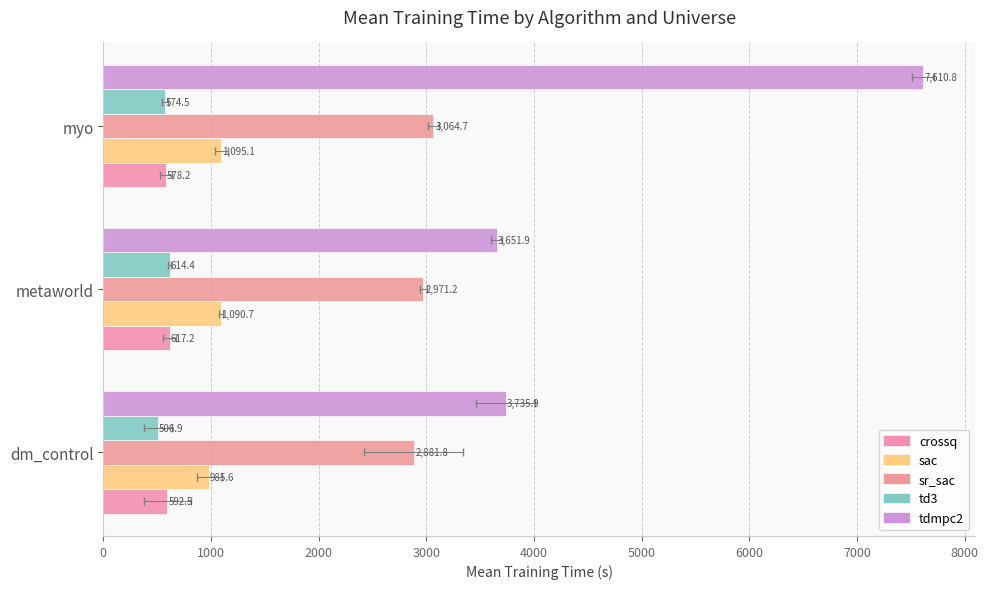

The sac series shows 407.6 at 2000. True or false?

False